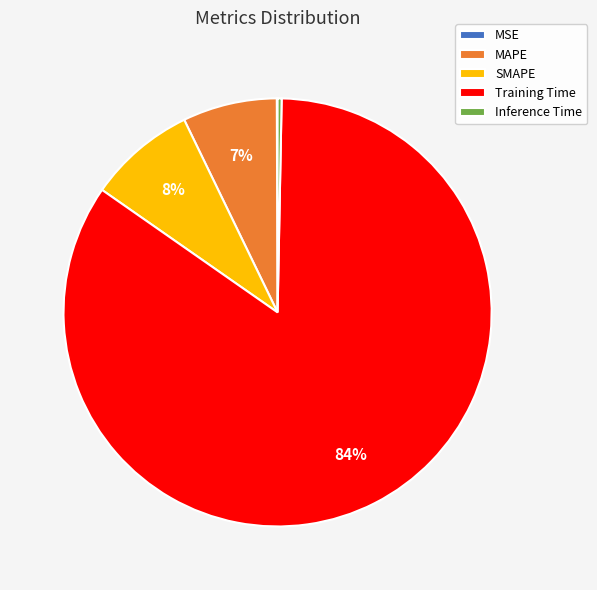

To the nearest percent, what is the average slice percentage?

20%